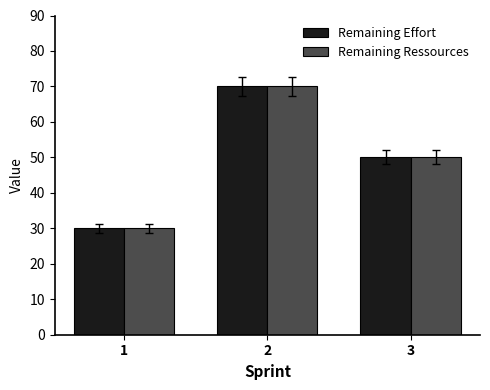

The value of Remaining Ressources at 3 is 50. True or false?

True